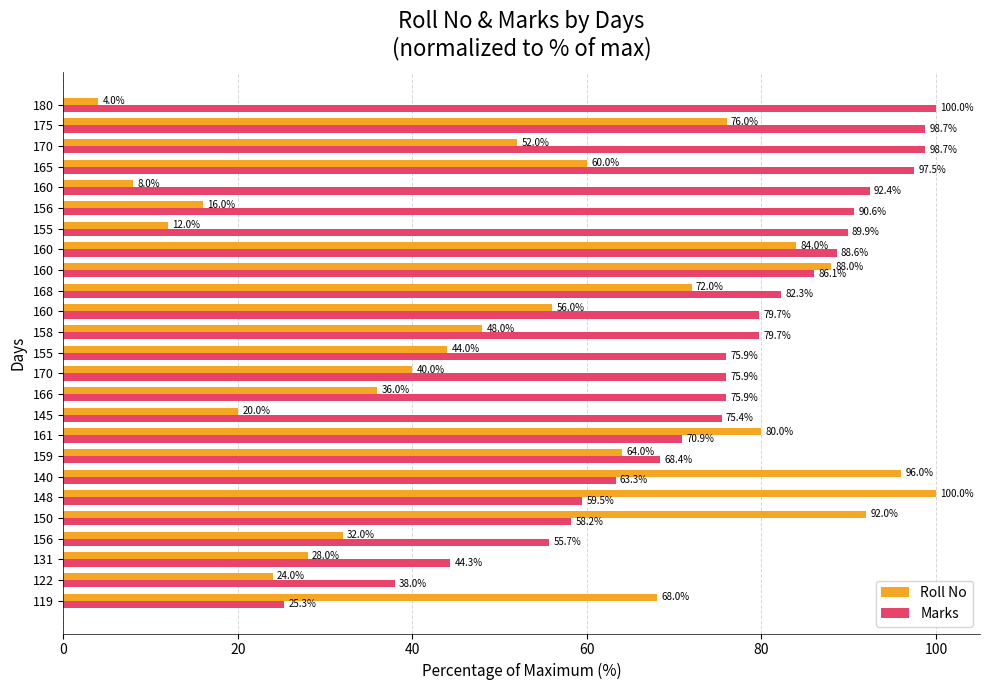

At which label does Marks reach its peak?

180